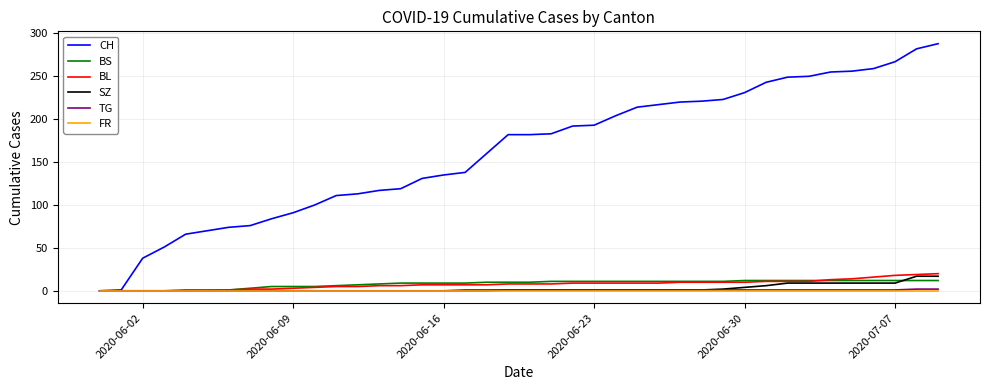

Which series has the largest total across all categories?

CH